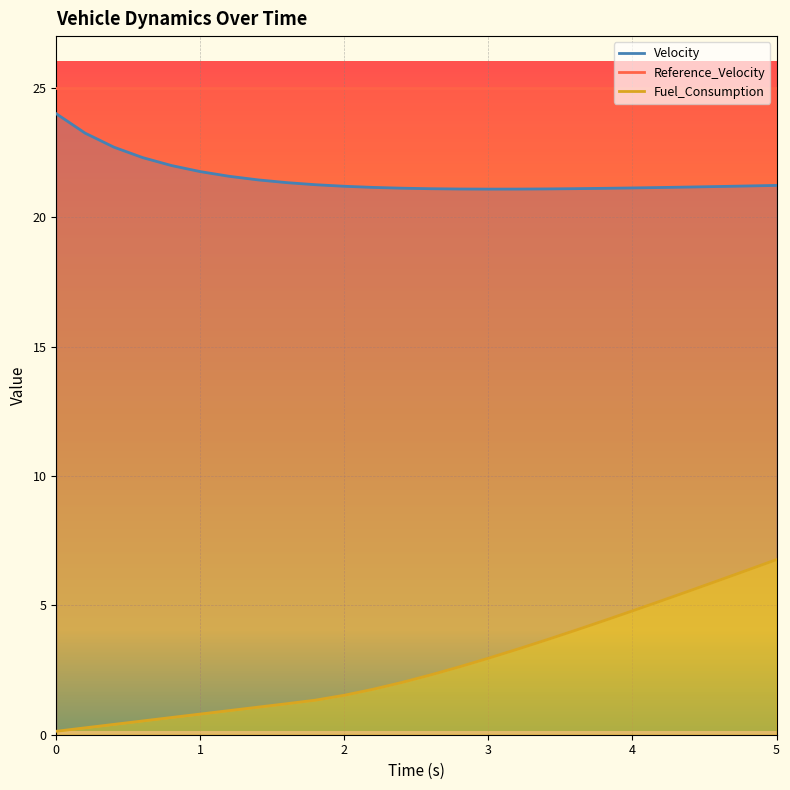

At which category is the sum across all series the highest?

5.0